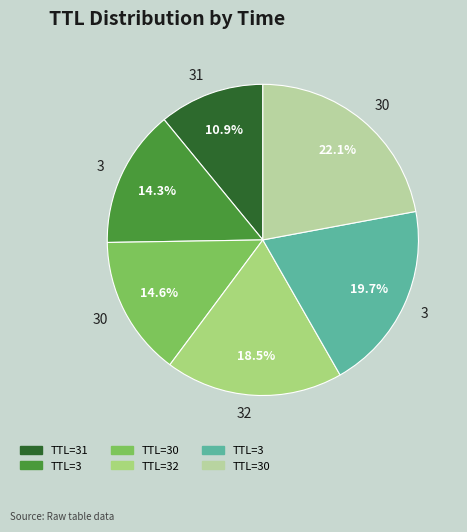

How many segments does this pie chart have?

6